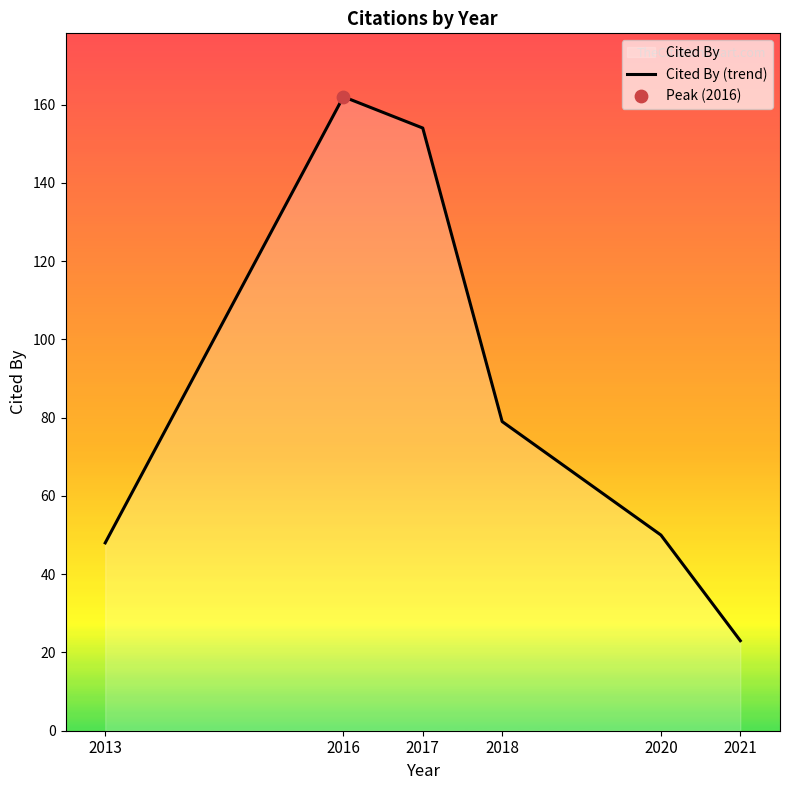

Which has a higher value, 2021 or 2020?

2020